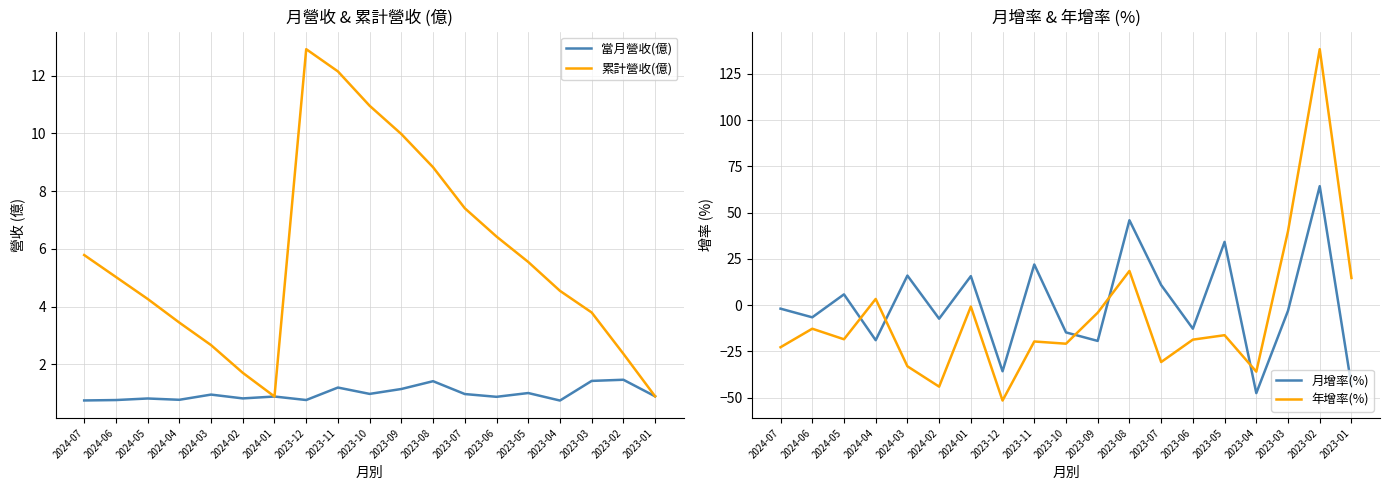

What is the minimum value shown in the chart?

-51.5